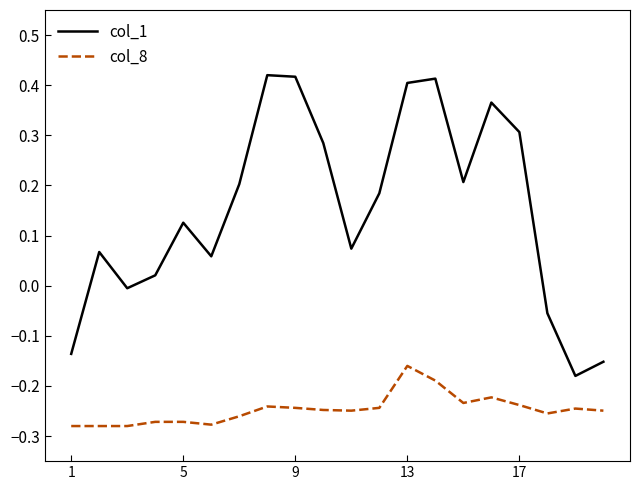

List the series in order of their overall mean, highest first.

col_1, col_8